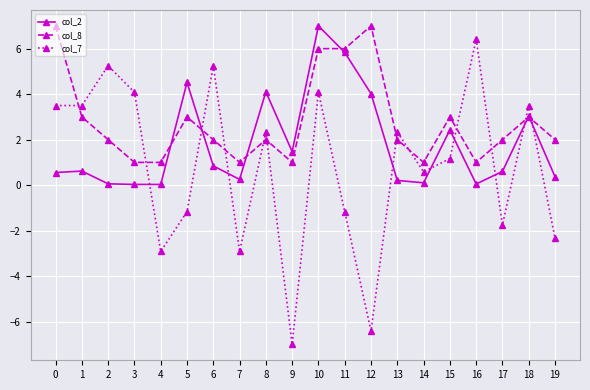

What is the average value of the col_8 series?

2.8